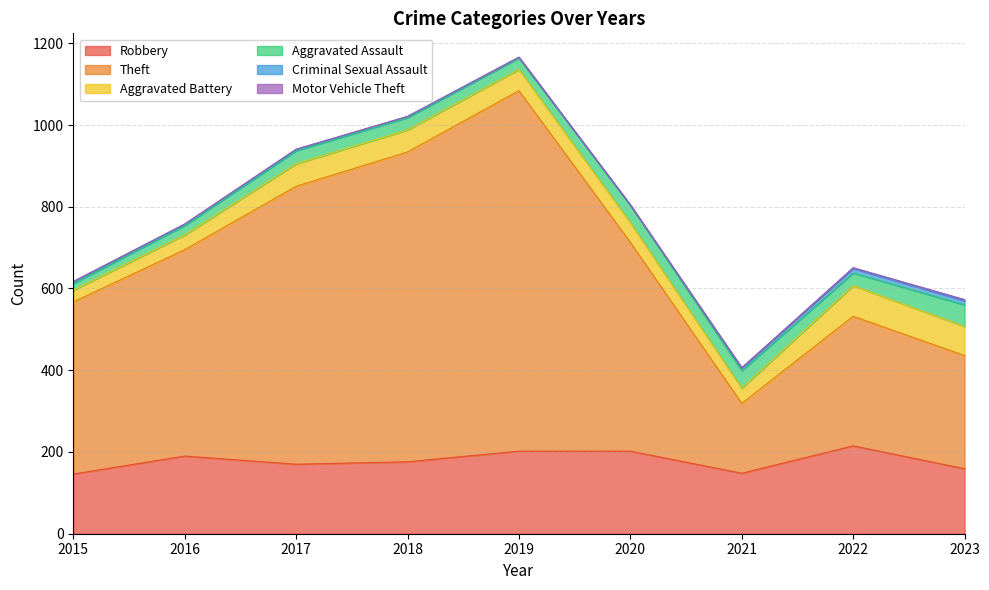

The value of Criminal Sexual Assault at 2019 is 1. True or false?

False